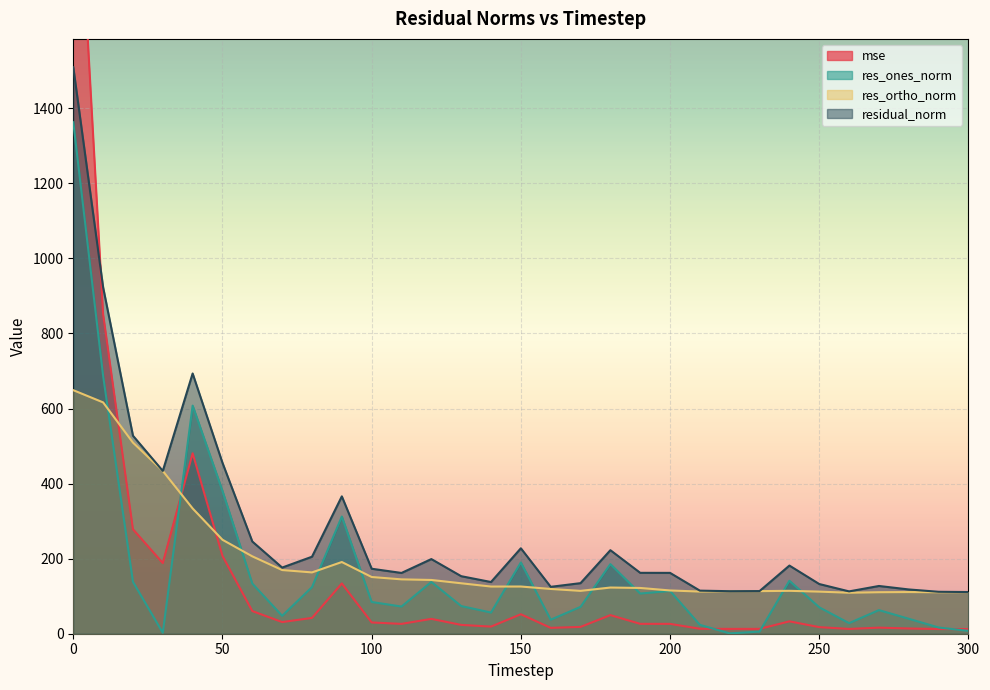

What is the minimum value for res_ones_norm?

0.9